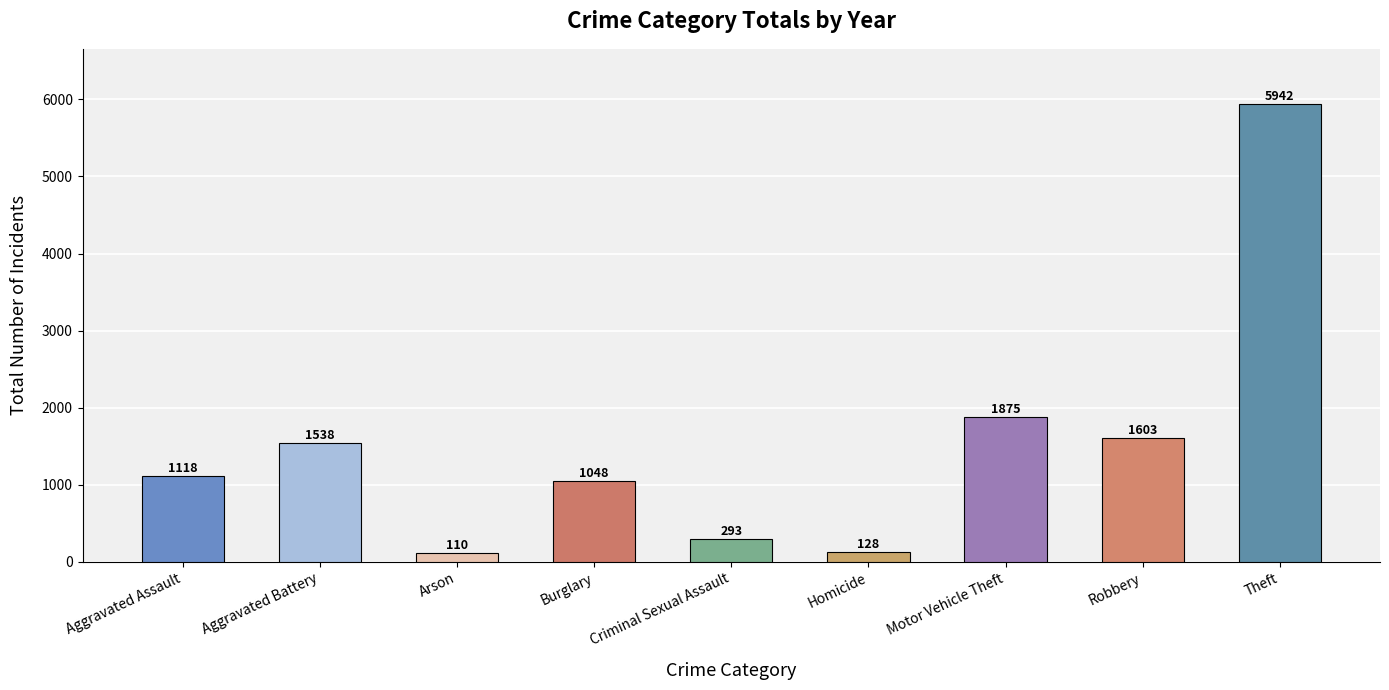

True or false: the data shows 401 at Robbery.

False